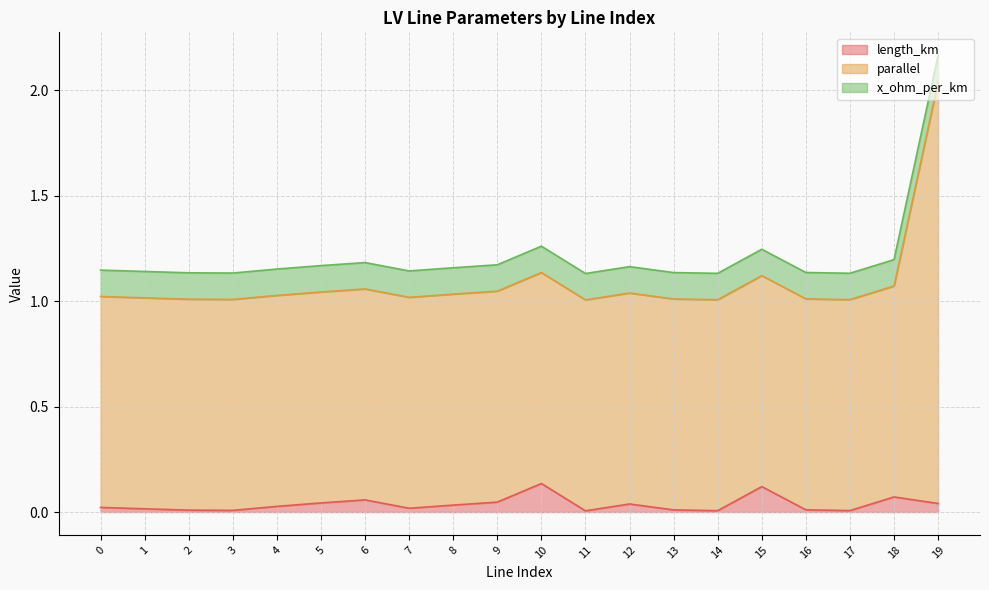

True or false: length_km and parallel cross at least once.

False